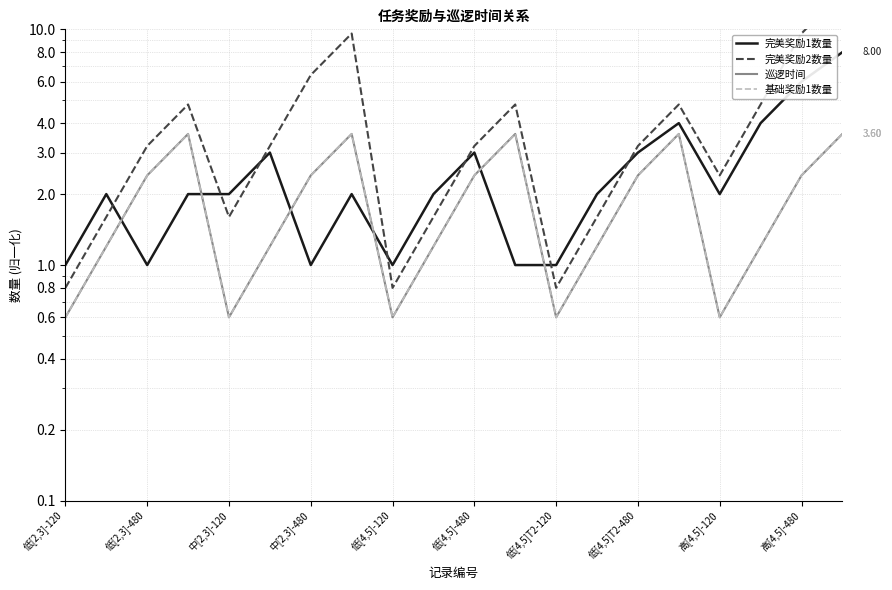

True or false: 基础奖励1数量 and 巡逻时间 cross at least once.

False